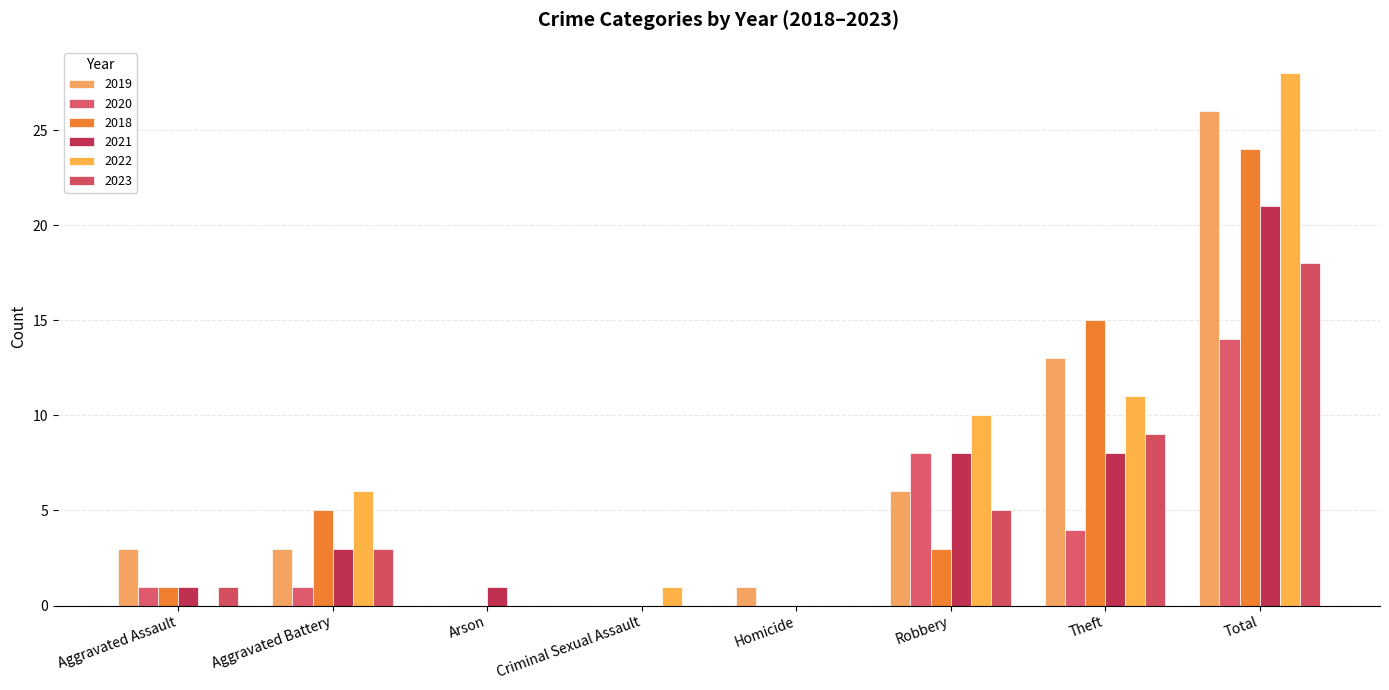

Where is 2019 nearest to the value 13?

Theft